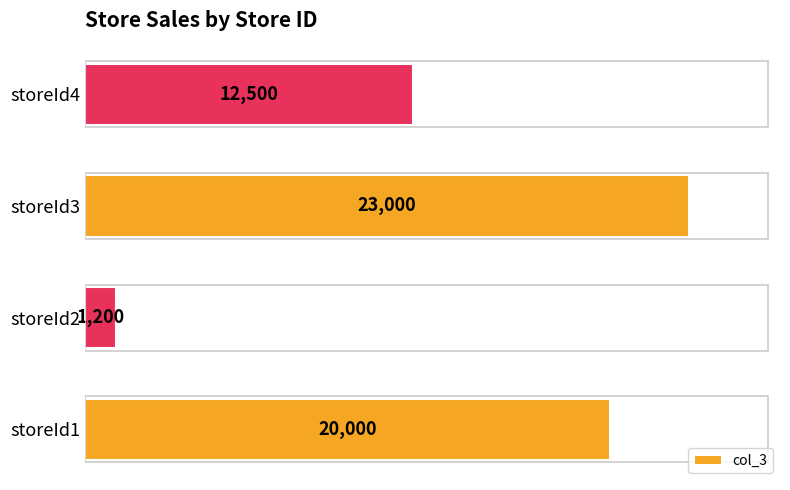

True or false: the data shows 256 at storeId2.

False